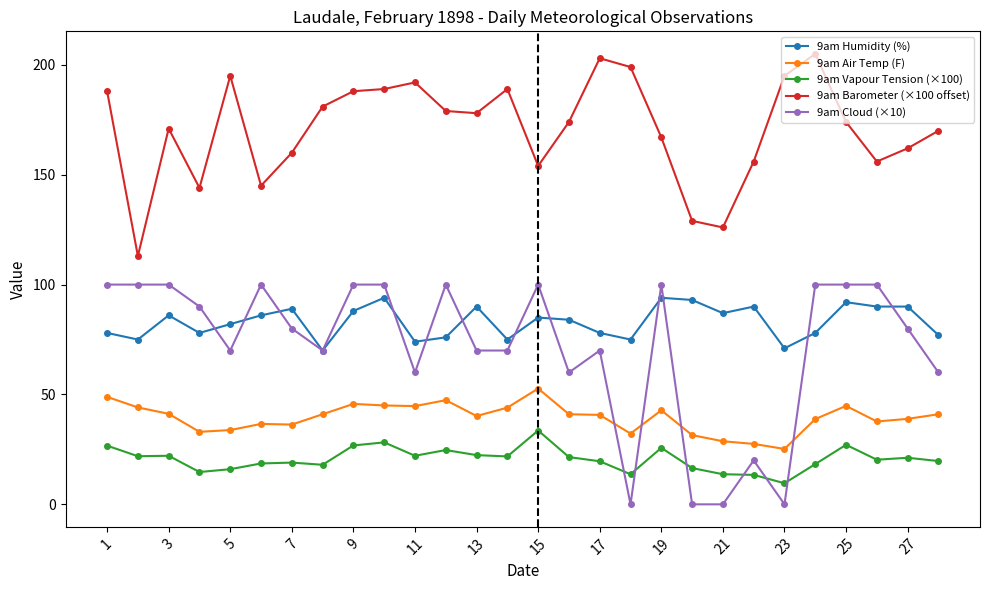

True or false: 9am Air Temp (F) has more than 0 points higher than both neighbors.

True